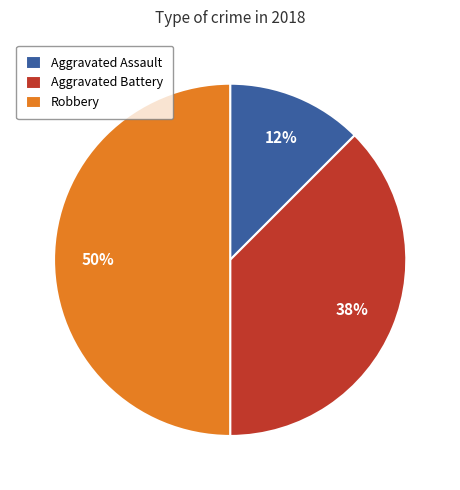

Is it true that Aggravated Assault is 19% of the pie?

False